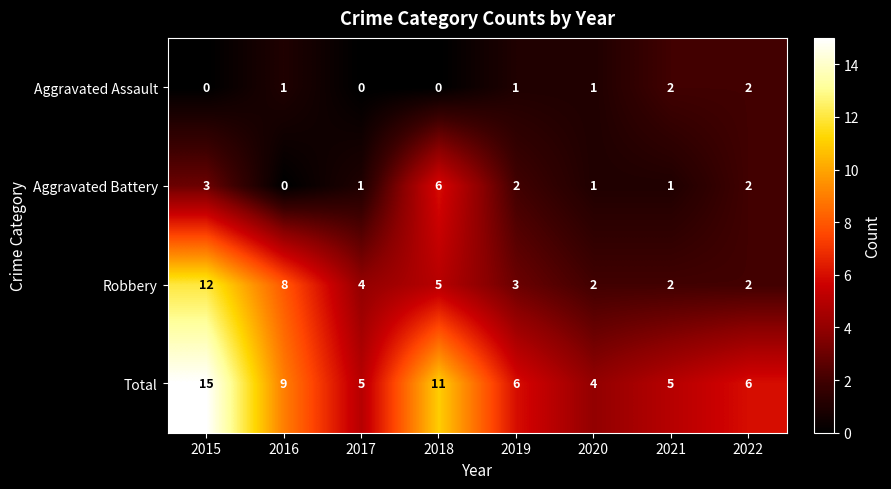

At which category is the sum across all series the highest?

2015